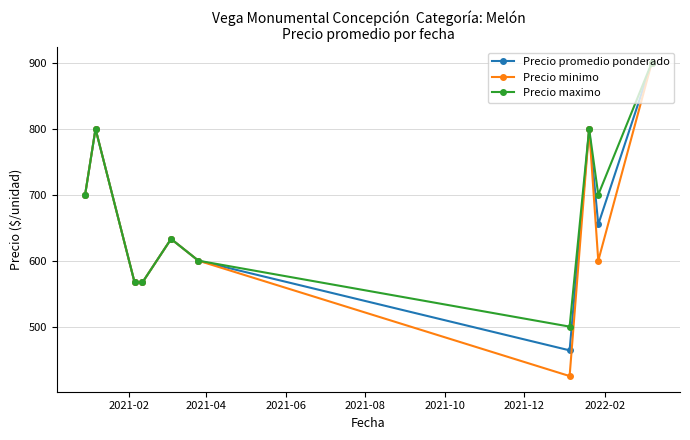

Does the chart have visible grid lines?

Yes